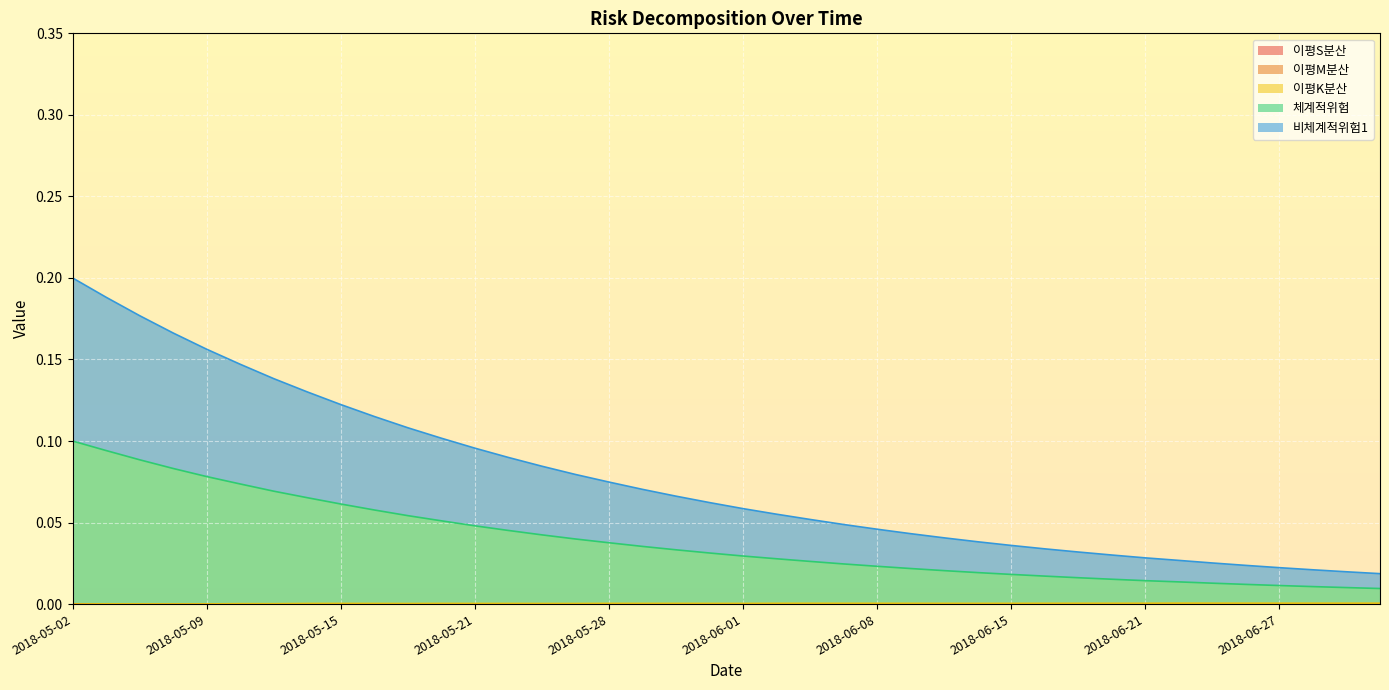

True or false: 체계적위험 and 비체계적위험1 intersect in this chart.

False